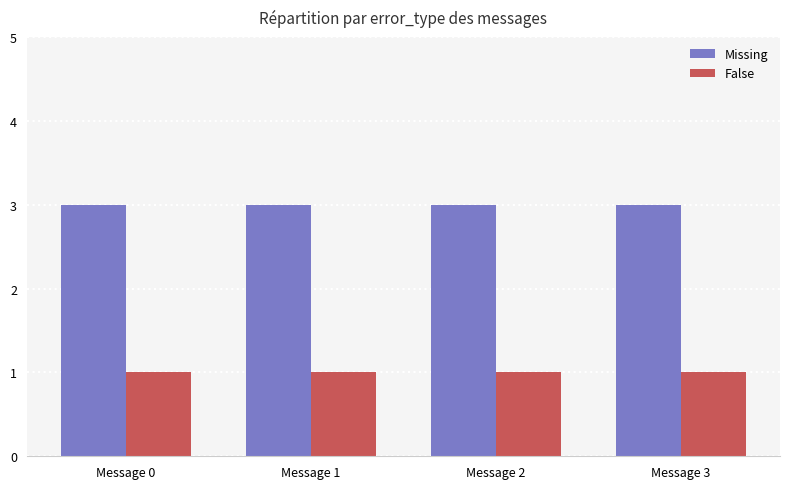

At how many categories does at least one series exceed 1?

4